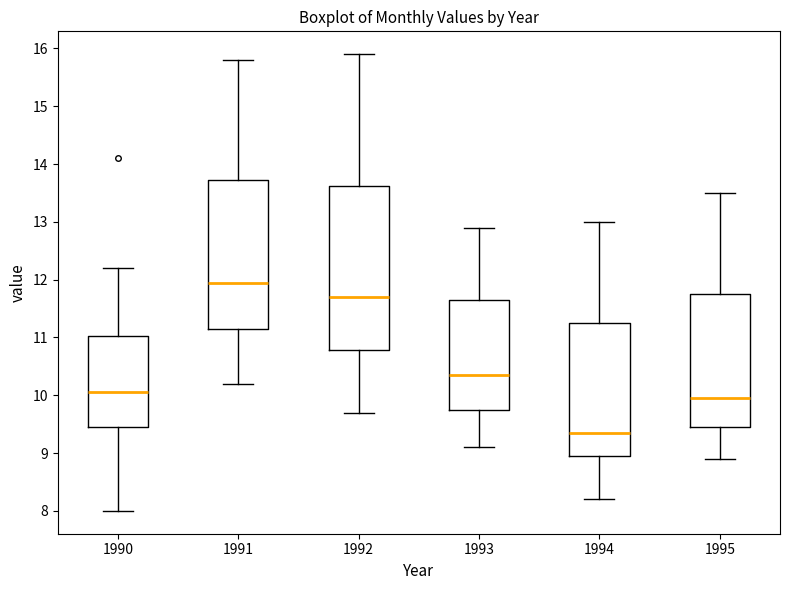

Reading left to right, read every box against the y-axis: the position of its median line, the range the box covers, and the ends of its whiskers. The values are not printed on the chart, so give them approximately, as read against the axis.

1990: median 10.1, box 9.5 to 11.0, whiskers 8.0 to 12.2
1991: median 12.0, box 11.2 to 13.7, whiskers 10.2 to 15.8
1992: median 11.7, box 10.8 to 13.6, whiskers 9.7 to 15.9
1993: median 10.4, box 9.8 to 11.7, whiskers 9.1 to 12.9
1994: median 9.4, box 9.0 to 11.3, whiskers 8.2 to 13.0
1995: median 10.0, box 9.5 to 11.8, whiskers 8.9 to 13.5